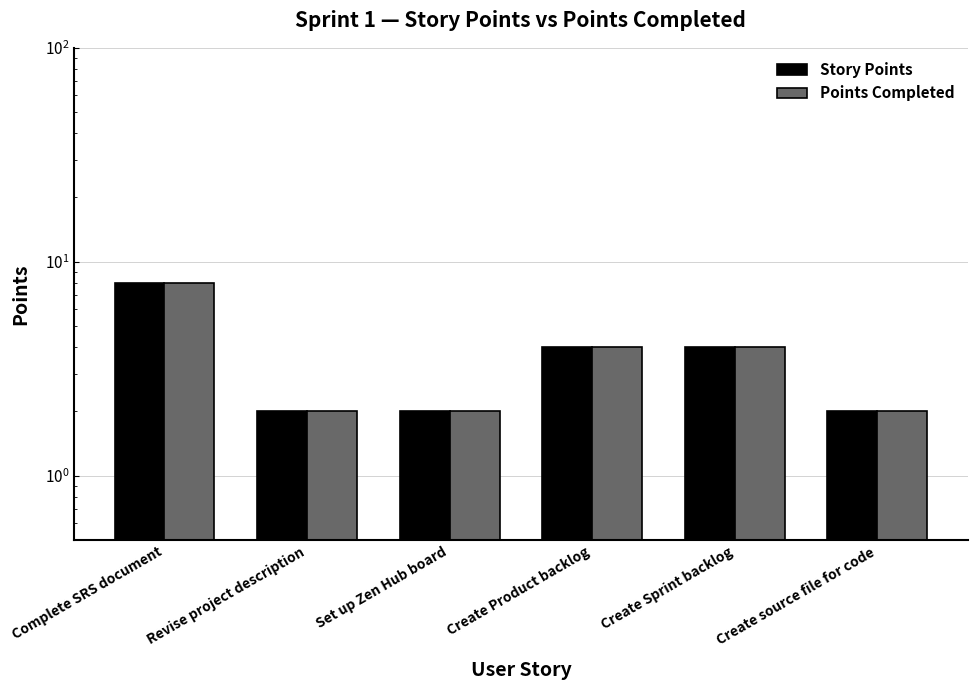

Which category has the highest value across all series?

Complete SRS document